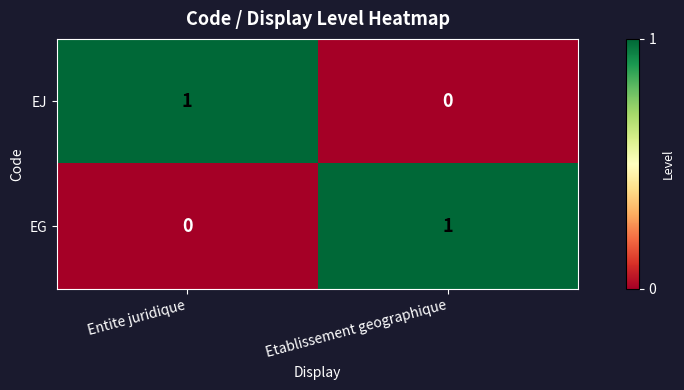

Rank the categories by EJ value from lowest to highest.

Etablissement geographique, Entite juridique